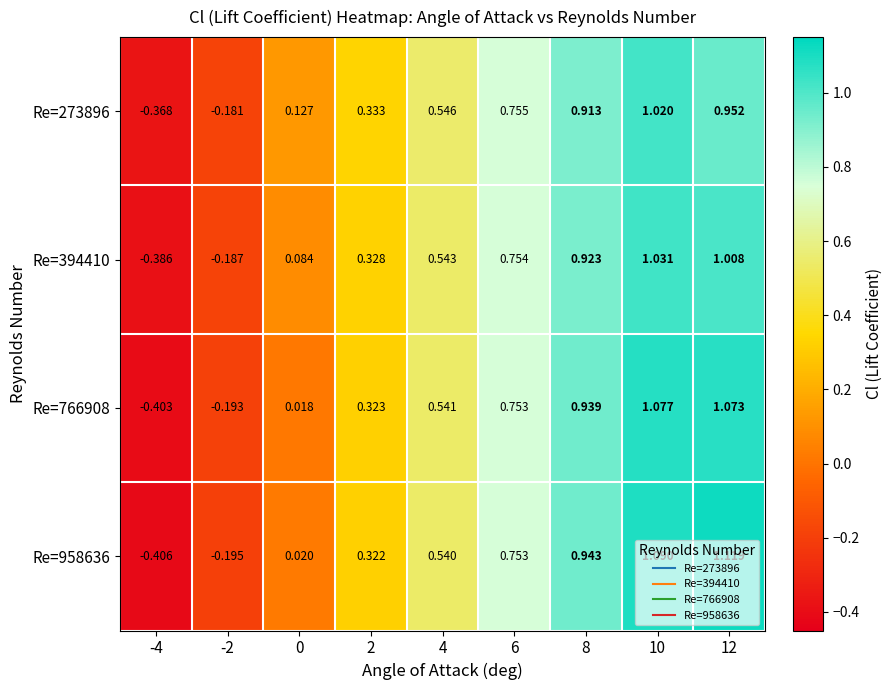

List the series in order of their peak value, highest first.

Re=958636, Re=766908, Re=394410, Re=273896